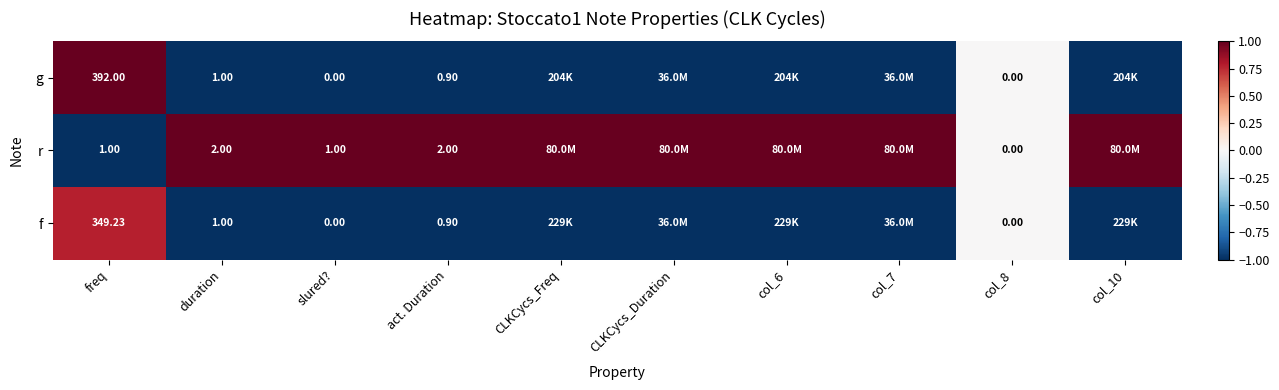

Is the value of f at col_8 greater than the value of r at slured??

No